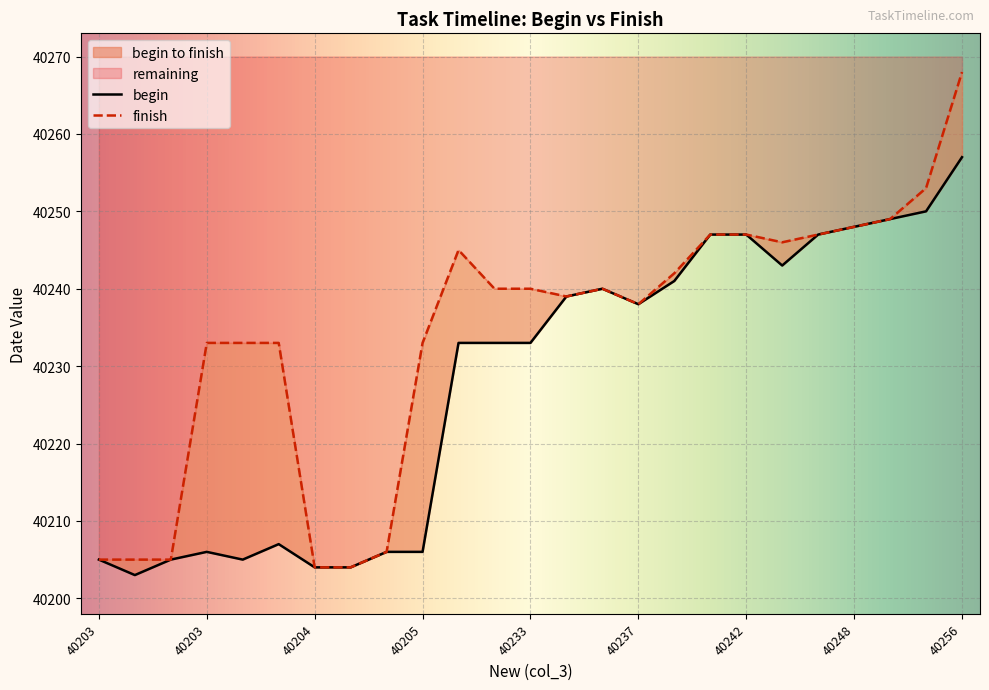

What is the maximum value for begin?

40257